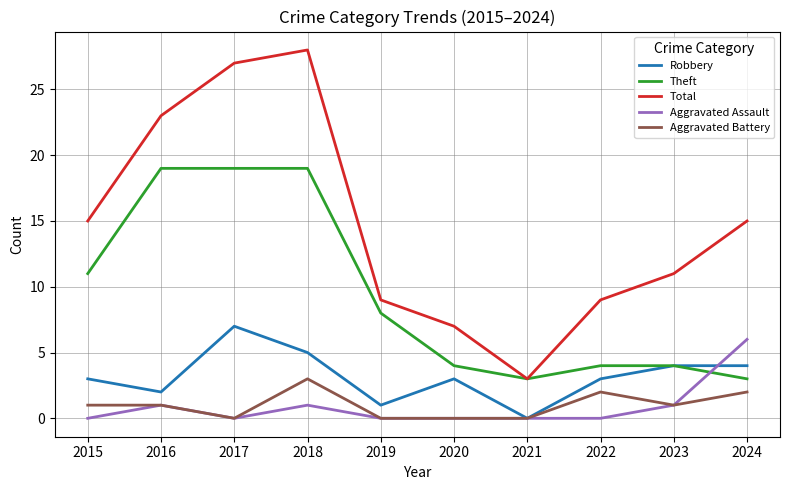

True or false: Aggravated Battery and Total intersect in this chart.

False